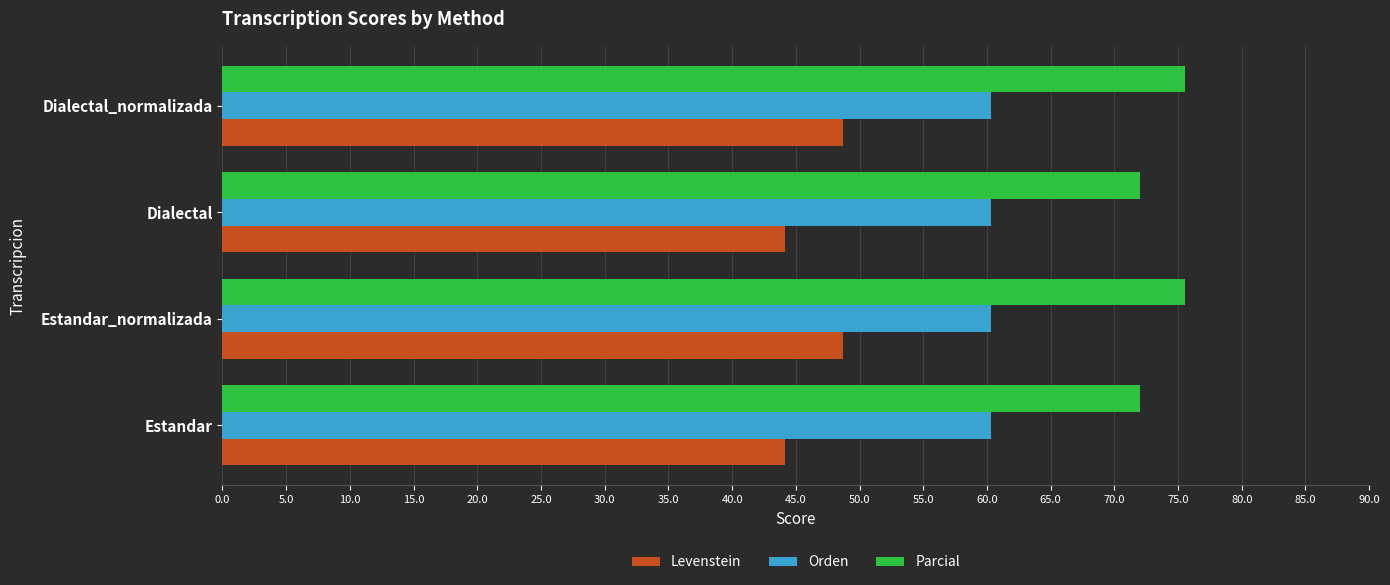

What is the highest value of the Levenstein series?

48.7